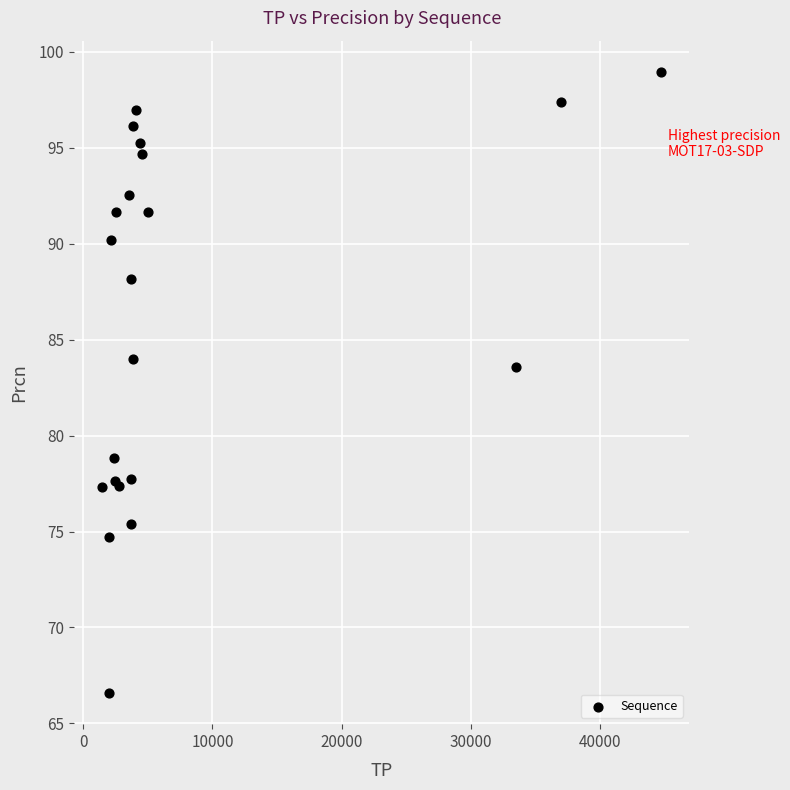

What Y value in the scatter plot is closest to 82?

83.6